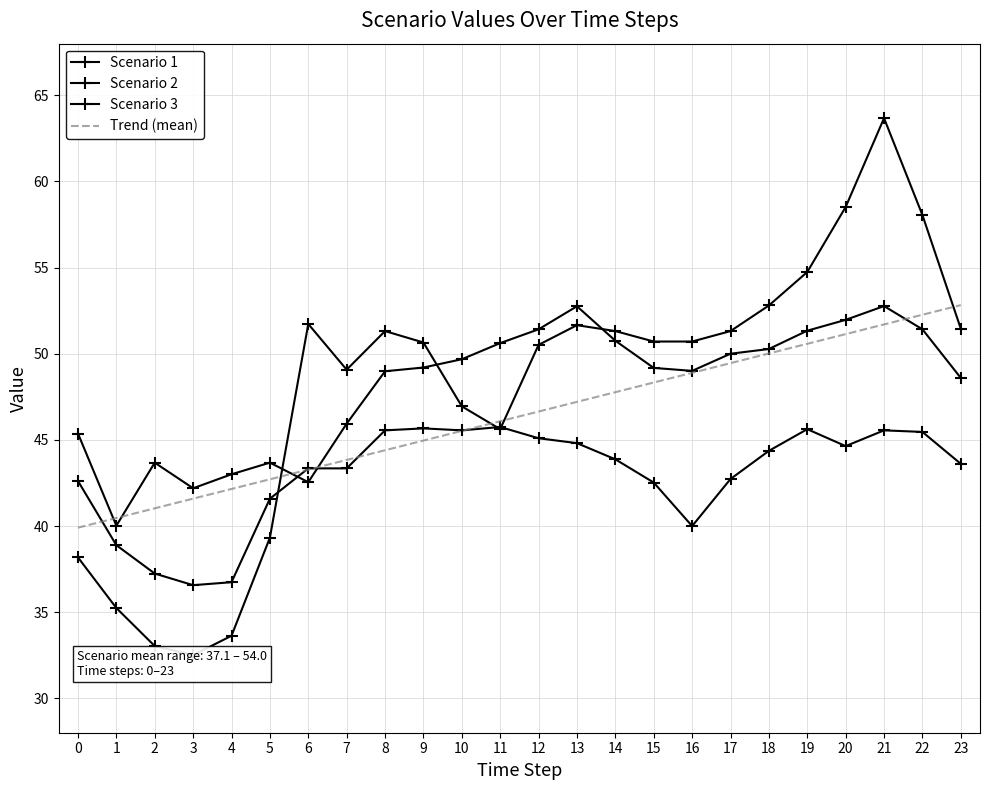

The Scenario 1 series shows 72.5 at 21. True or false?

False